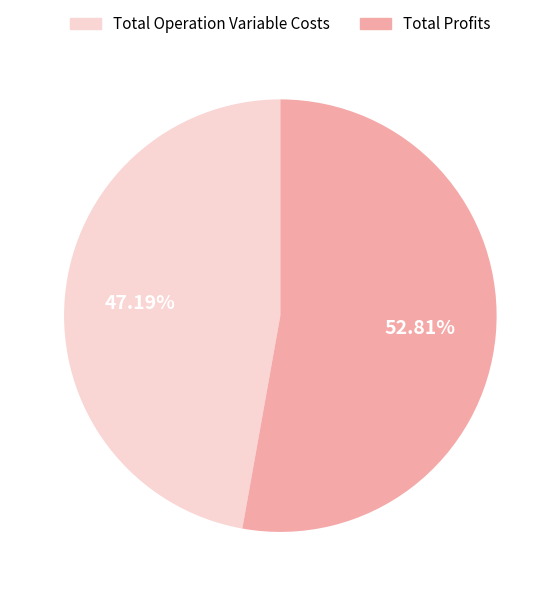

Count the number of slices in the pie.

2